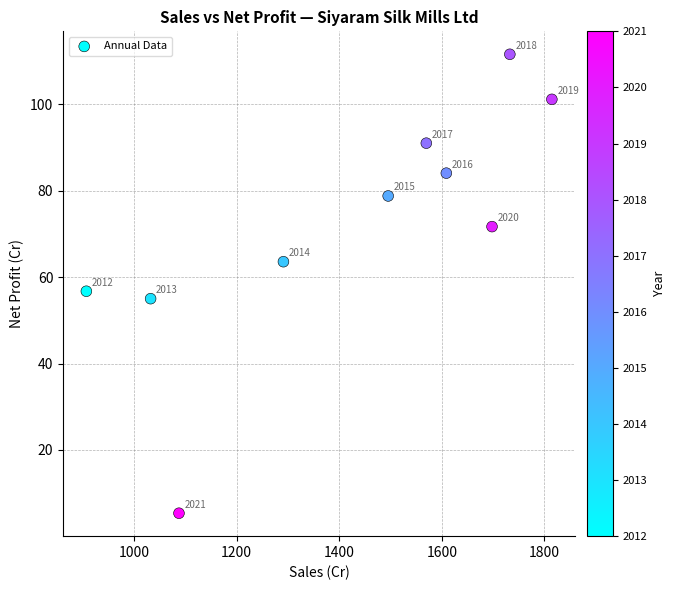

What Y value in the scatter plot is closest to 58?

56.7